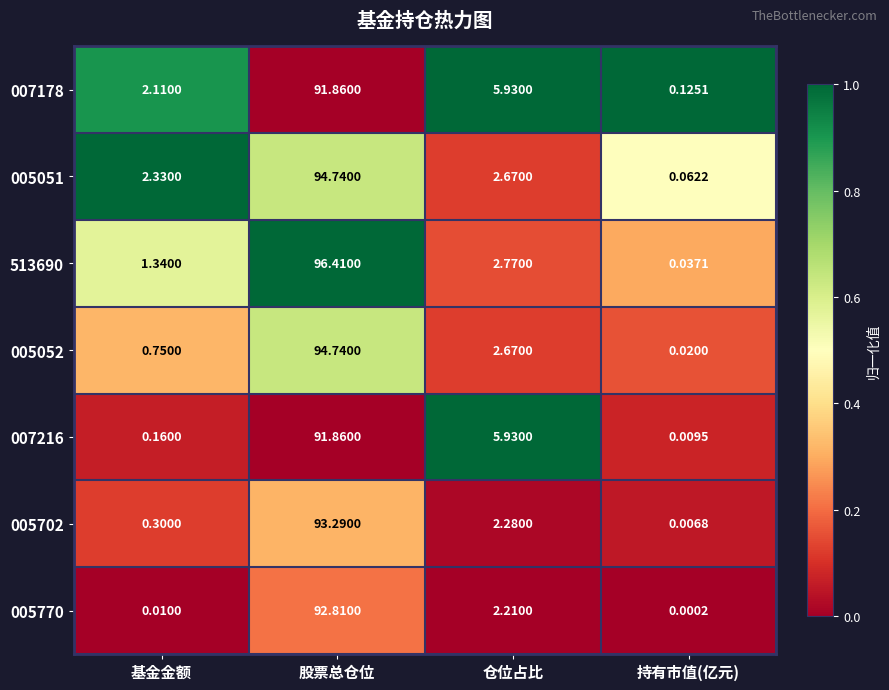

Which label corresponds to the largest value in the chart?

股票总仓位